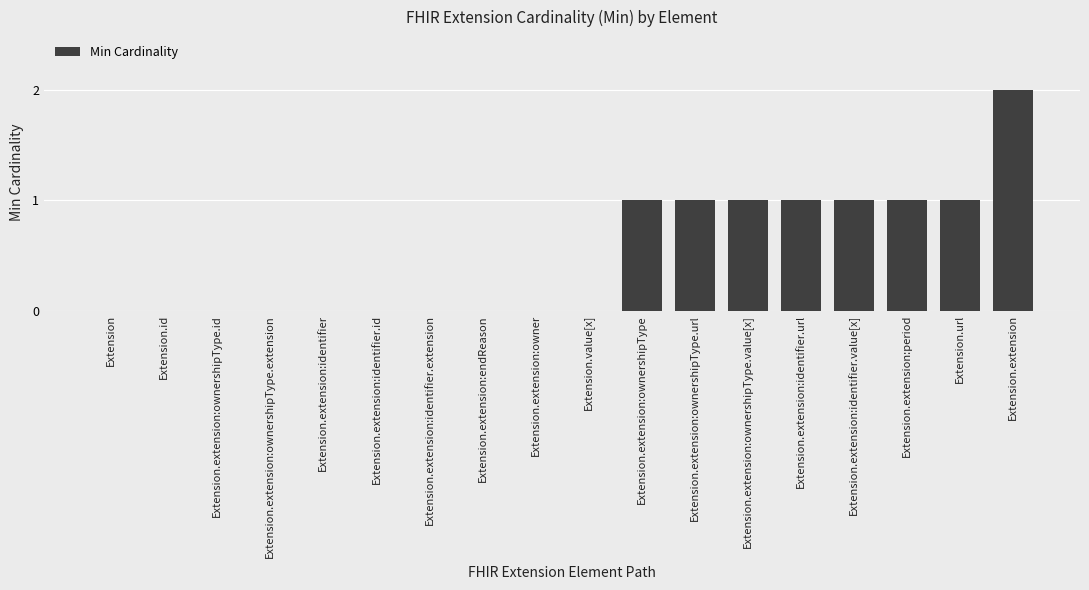

What is the sum of all values?

9